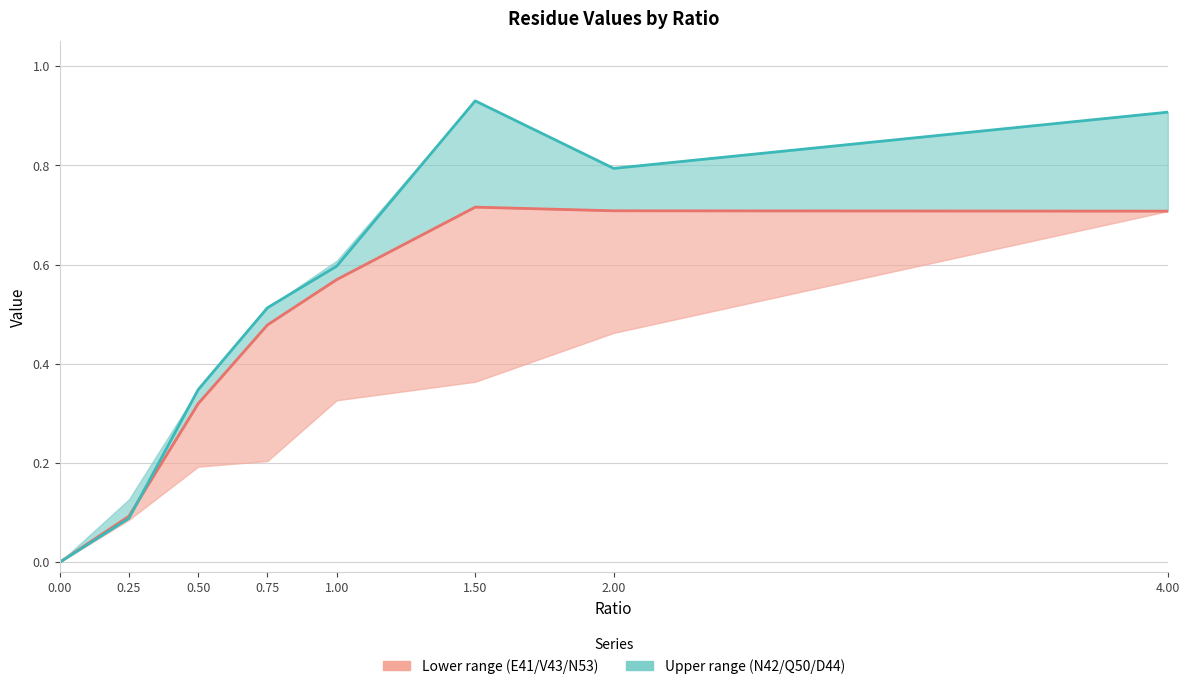

What is the label of the 6th point from the left?

1.50